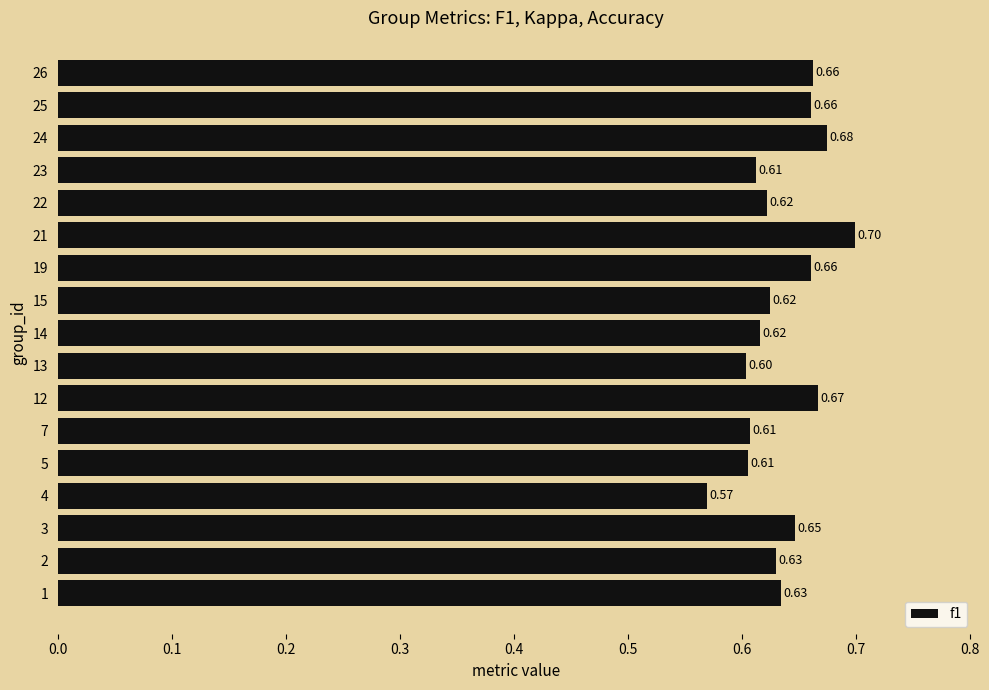

What is the difference between the maximum and minimum values?

0.1